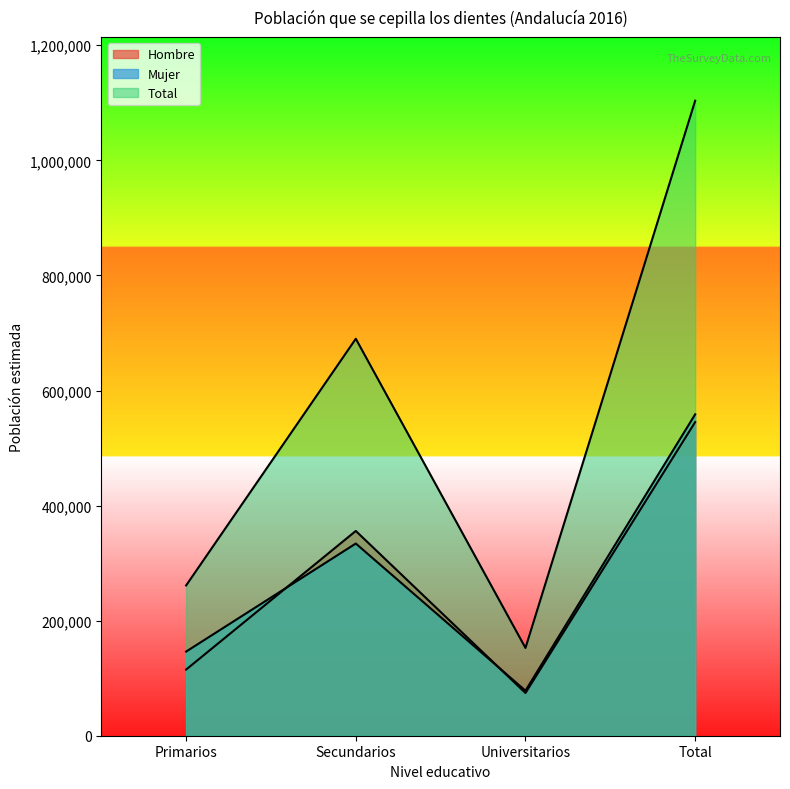

Where is Mujer nearest to the value 318427?

Secundarios